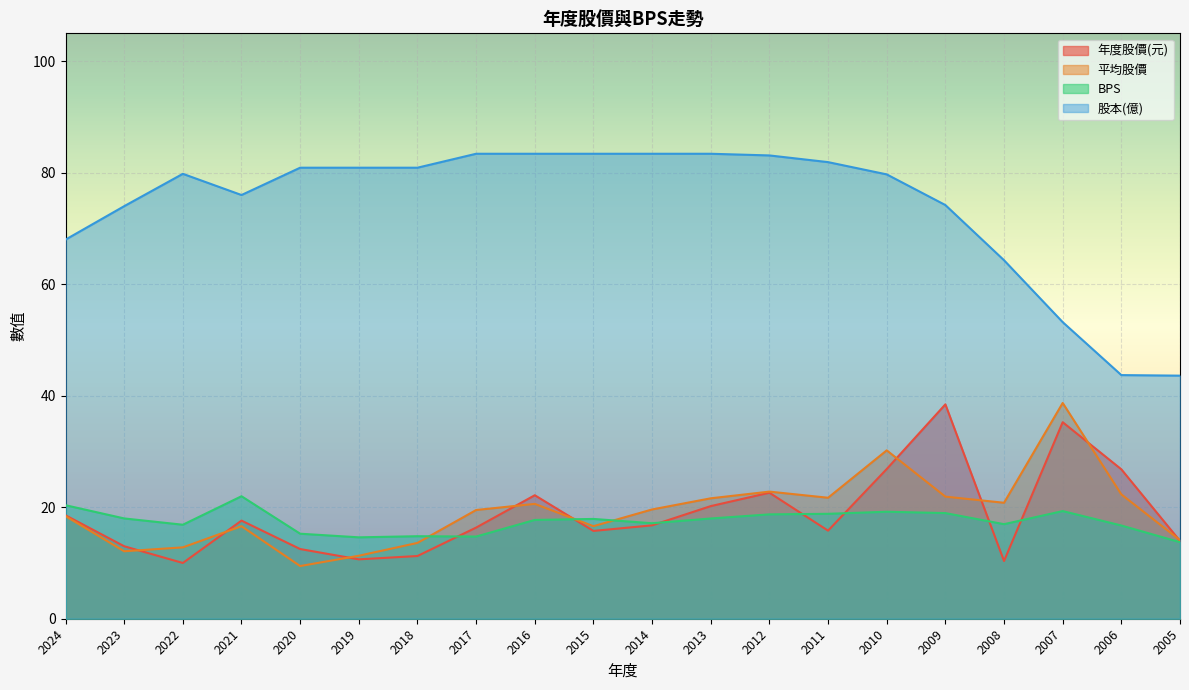

Which series has the widest spread of values?

股本(億)